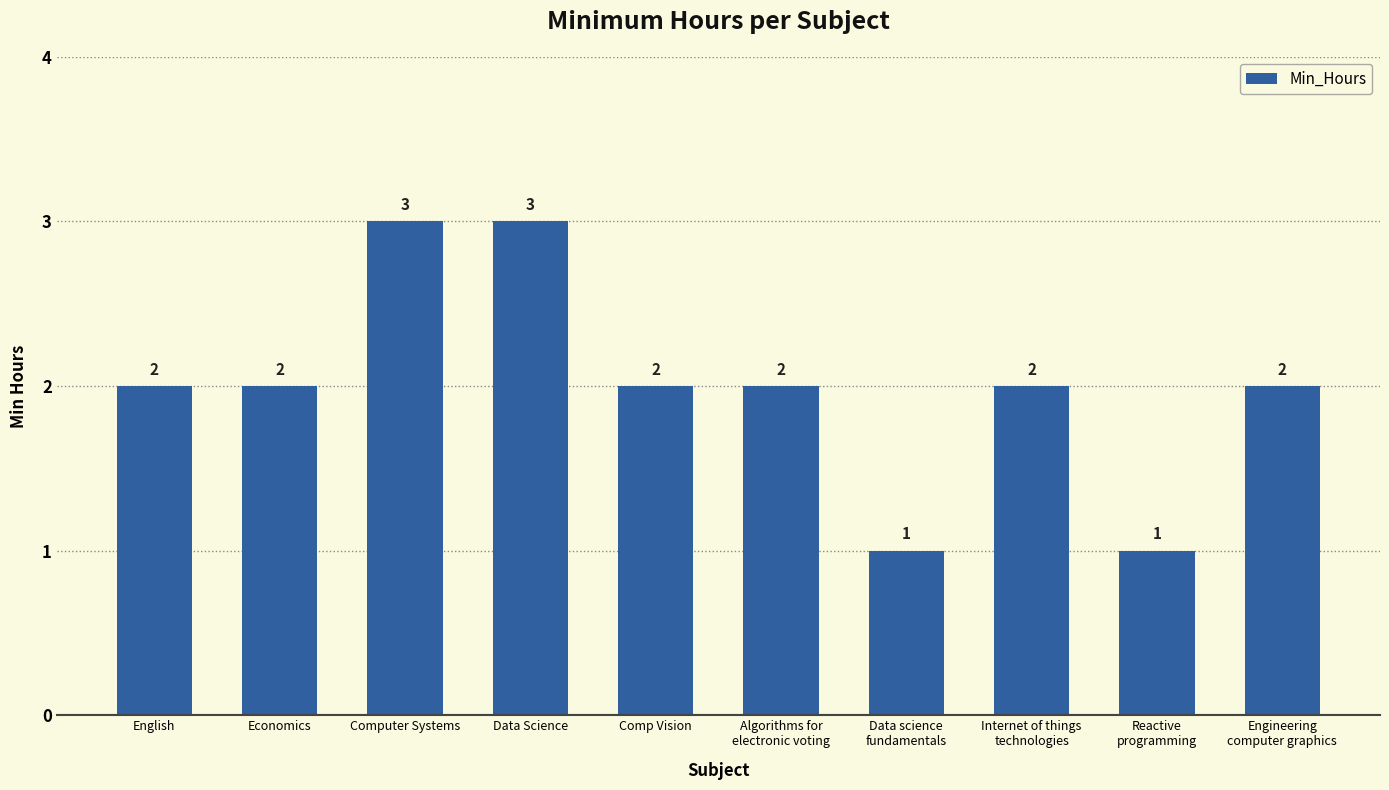

What is the label of the 3rd bar from the left?

Computer Systems